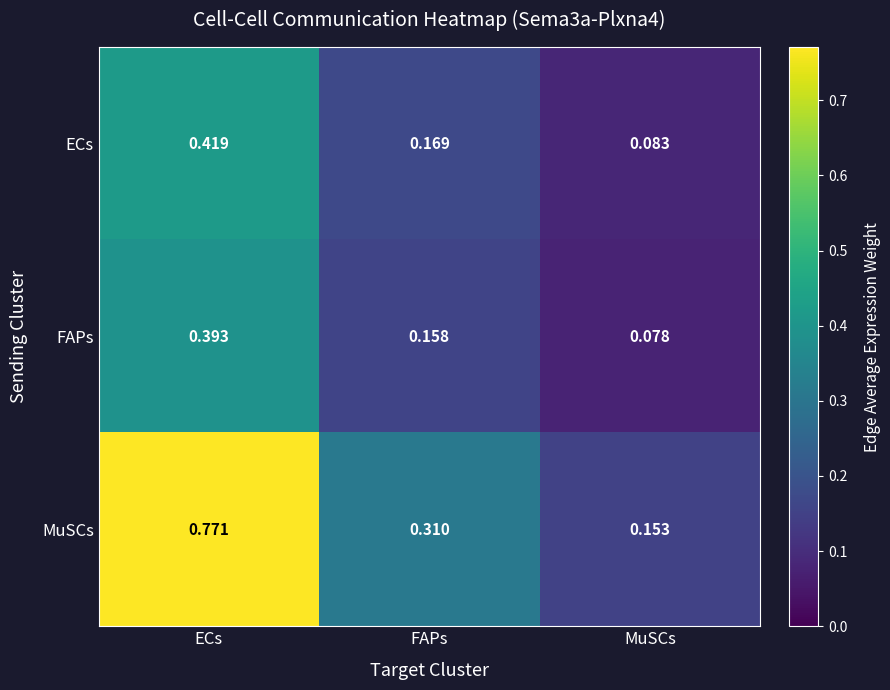

Which series changed the most between ECs and FAPs?

MuSCs